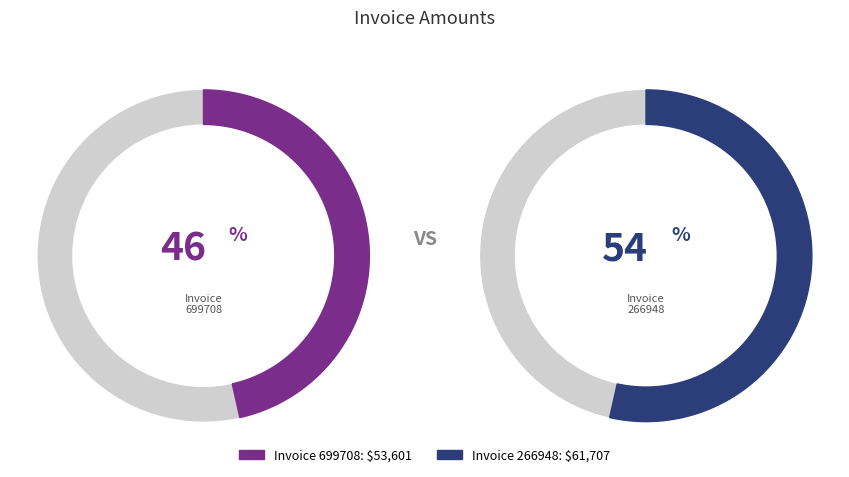

To the nearest percent, what is the difference between the largest and smallest slice percentages?

7%